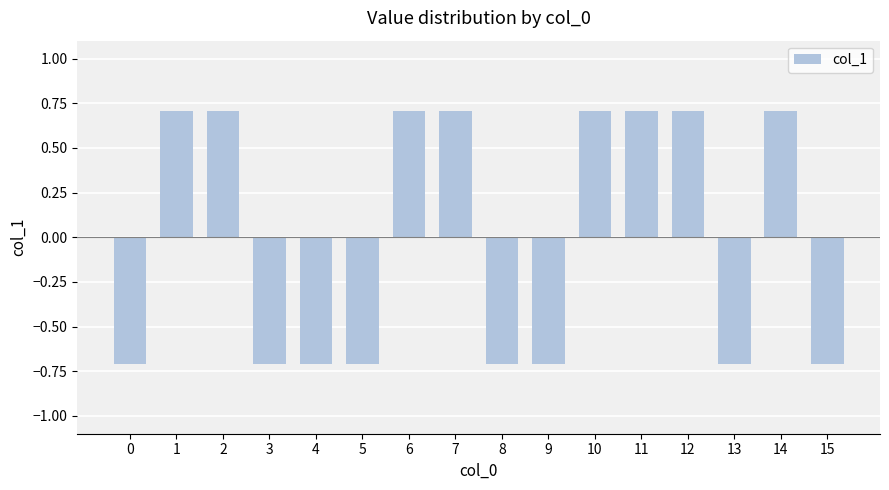

Is it true that the value at 13 is -0.7?

True